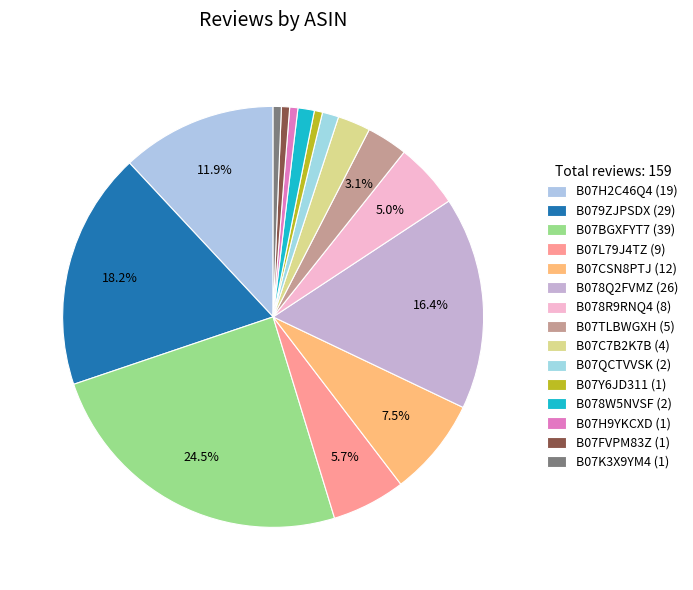

Rank the categories by value from highest to lowest.

B07BGXFYT7 (39), B079ZJPSDX (29), B078Q2FVMZ (26), B07H2C46Q4 (19), B07CSN8PTJ (12), B07L79J4TZ (9), B078R9RNQ4 (8), B07TLBWGXH (5), B07C7B2K7B (4), B07QCTVVSK (2), B078W5NVSF (2), B07Y6JD311 (1), B07H9YKCXD (1), B07FVPM83Z (1), B07K3X9YM4 (1)